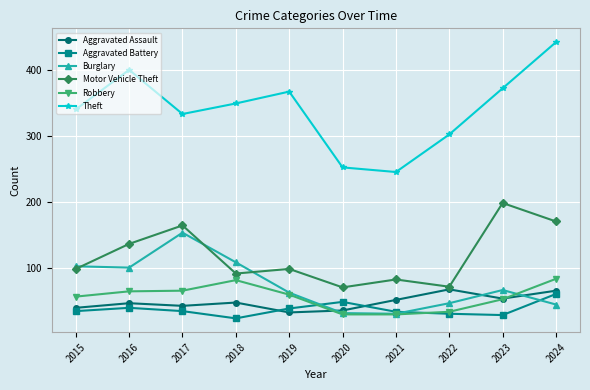

Which label corresponds to the smallest value in the chart?

2018